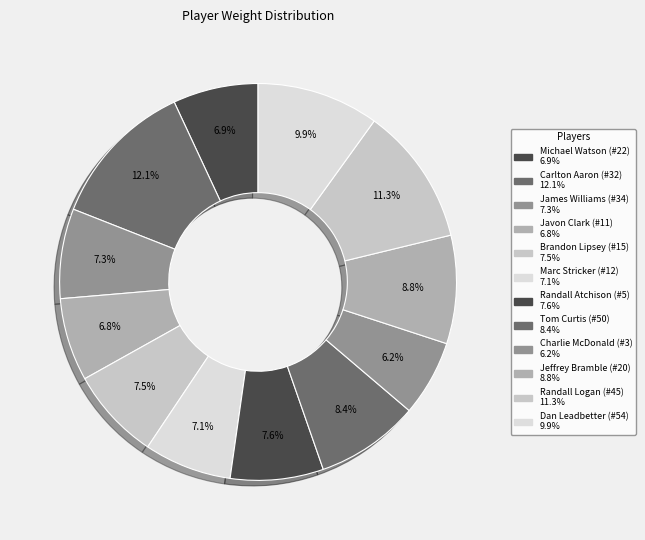

Which slice is the largest?

Carlton Aaron (#32)